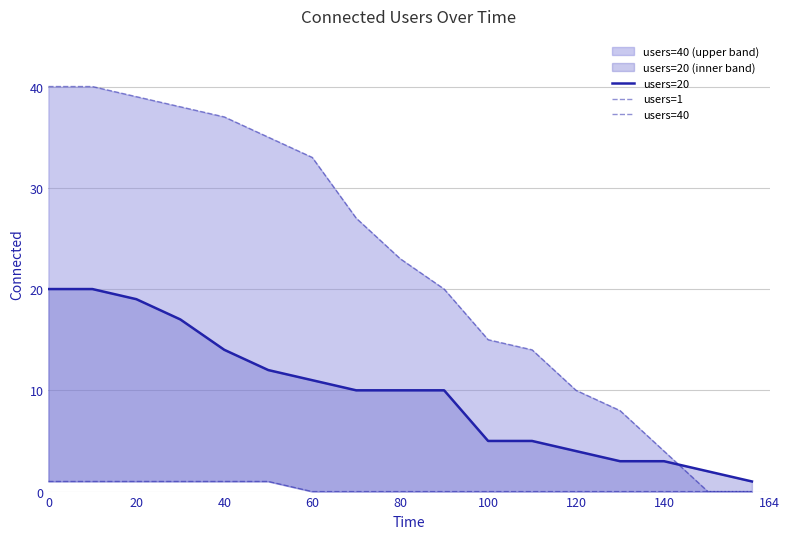

The value of users=1 at 15 is -1. True or false?

False